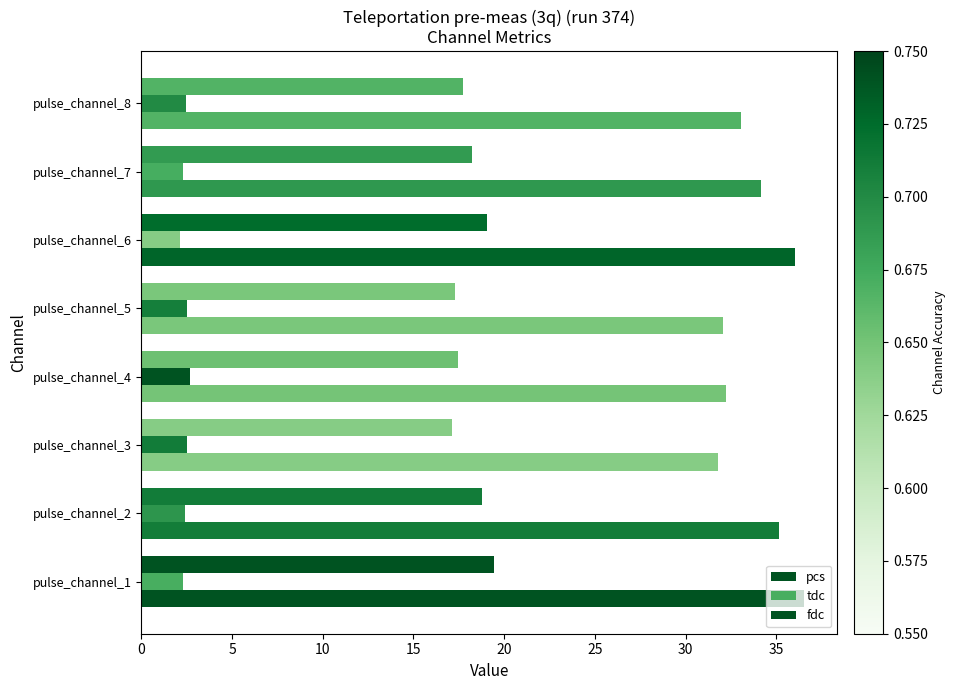

What is the difference between the maximum and minimum values in the tdc series?

0.5